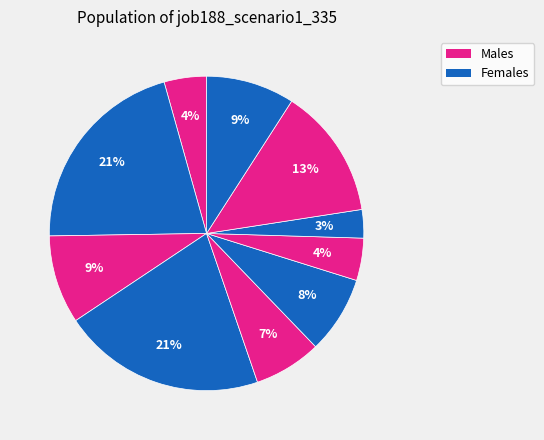

How many slices are in this pie chart?

10